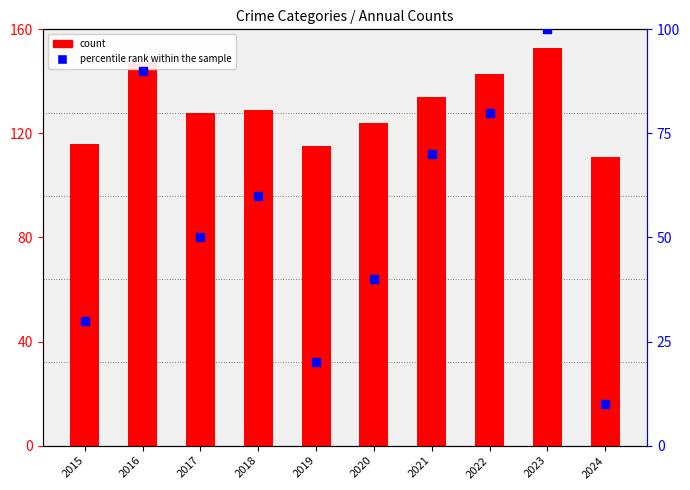

Which series contains the highest Y value?

count